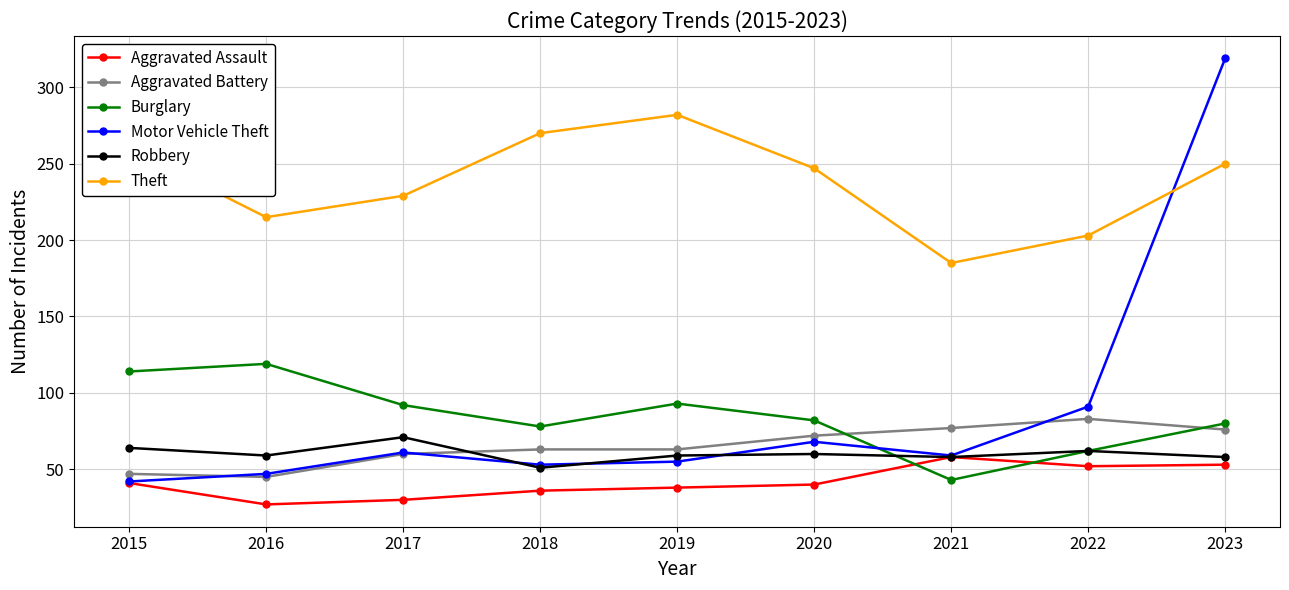

The value of Theft at 2019 is 139. True or false?

False